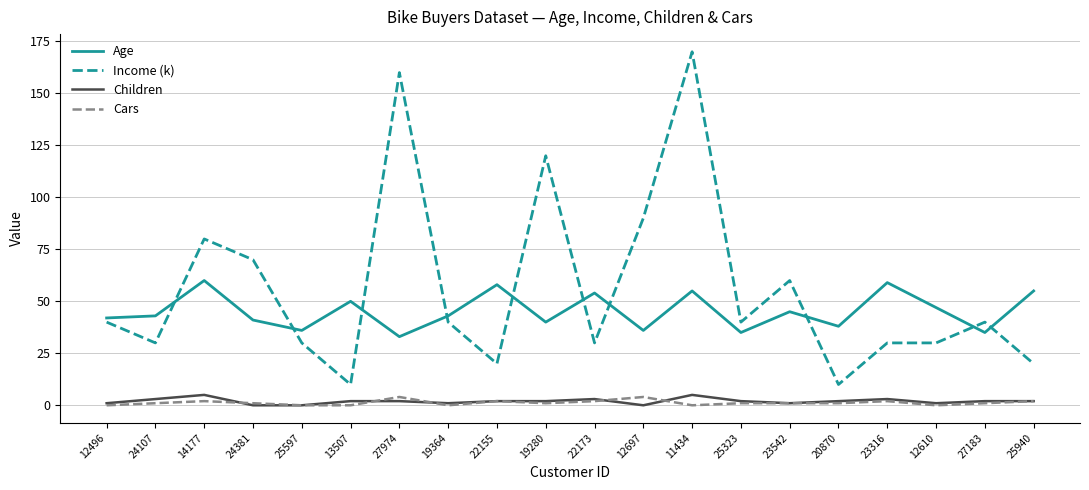

True or false: Age and Income (k) cross at least once.

True